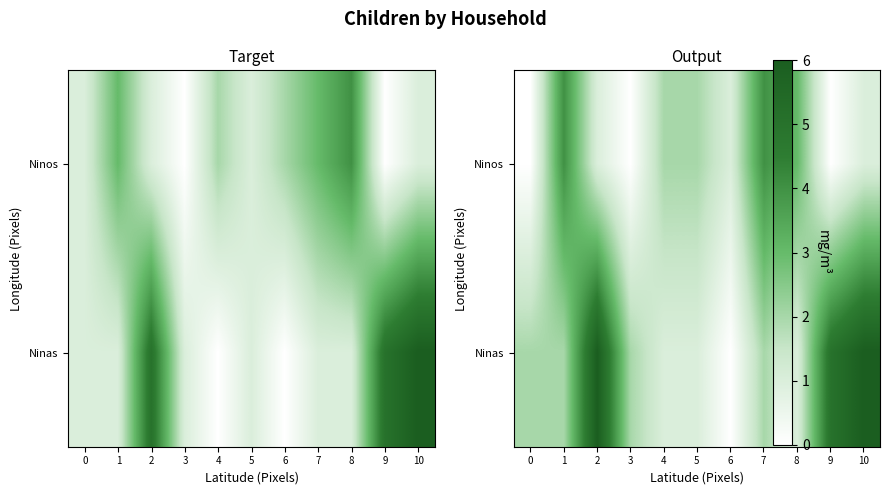

The Ninos series shows 4 at 1. True or false?

True